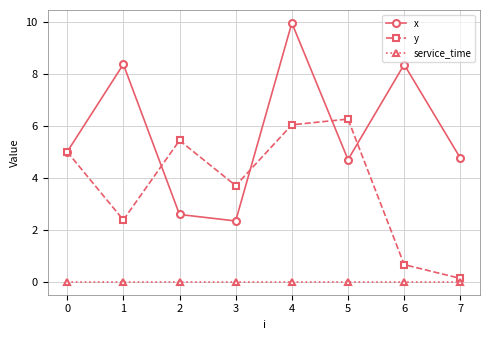

What is the spread (max minus min) of values at 7?

4.8